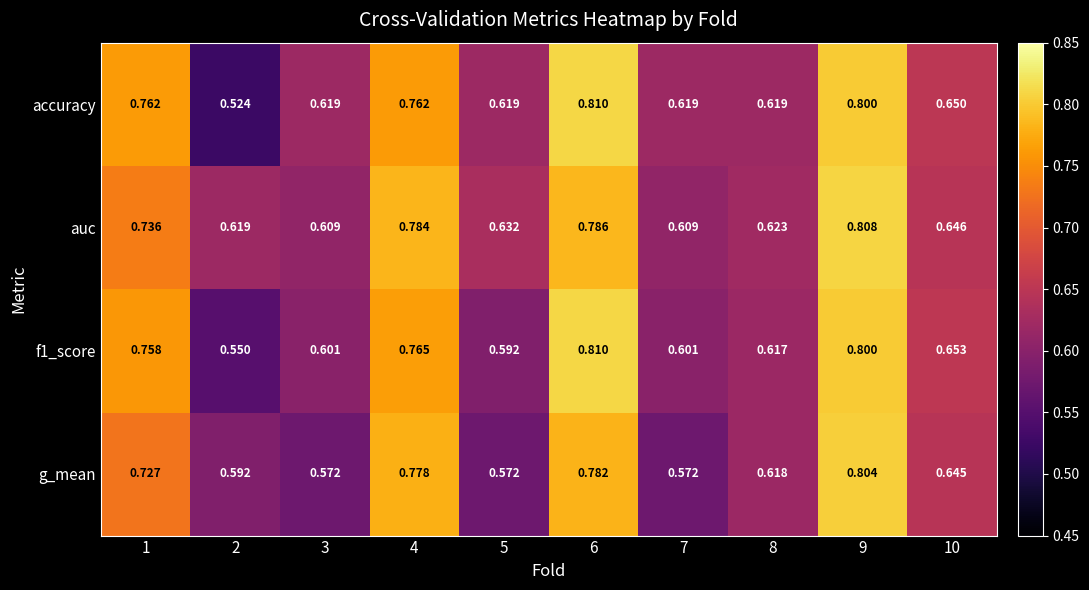

Which series has the widest spread of values?

accuracy